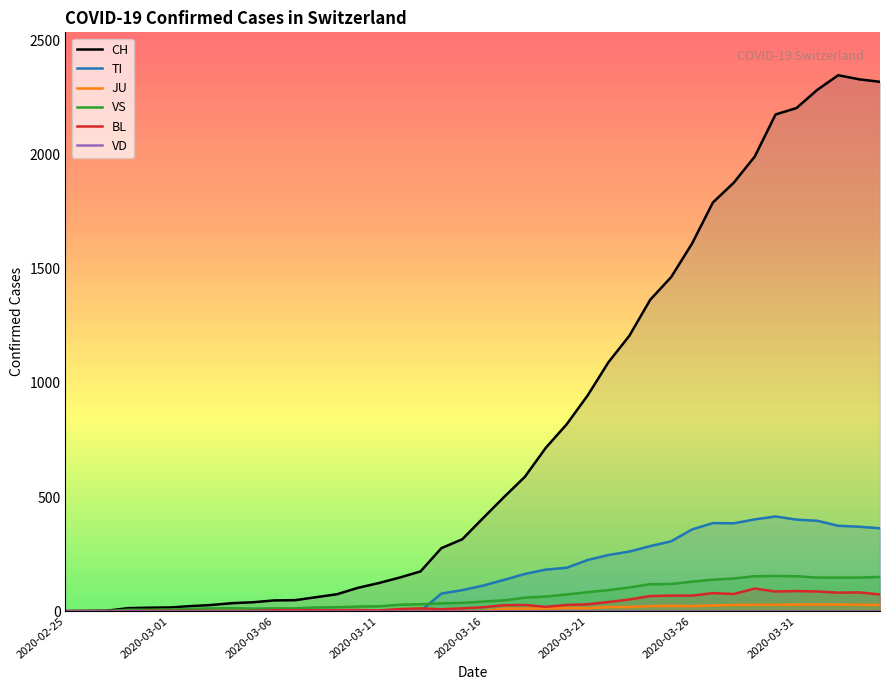

What is the approximate value of VS at 27, to the nearest 5?

105